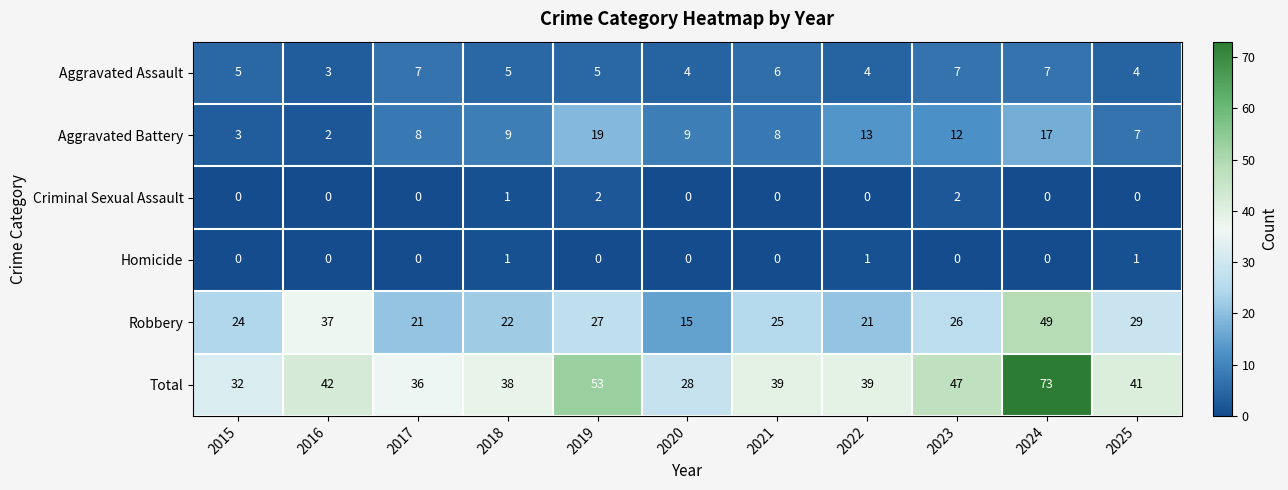

How many values in the Aggravated Assault series are below 5?

4